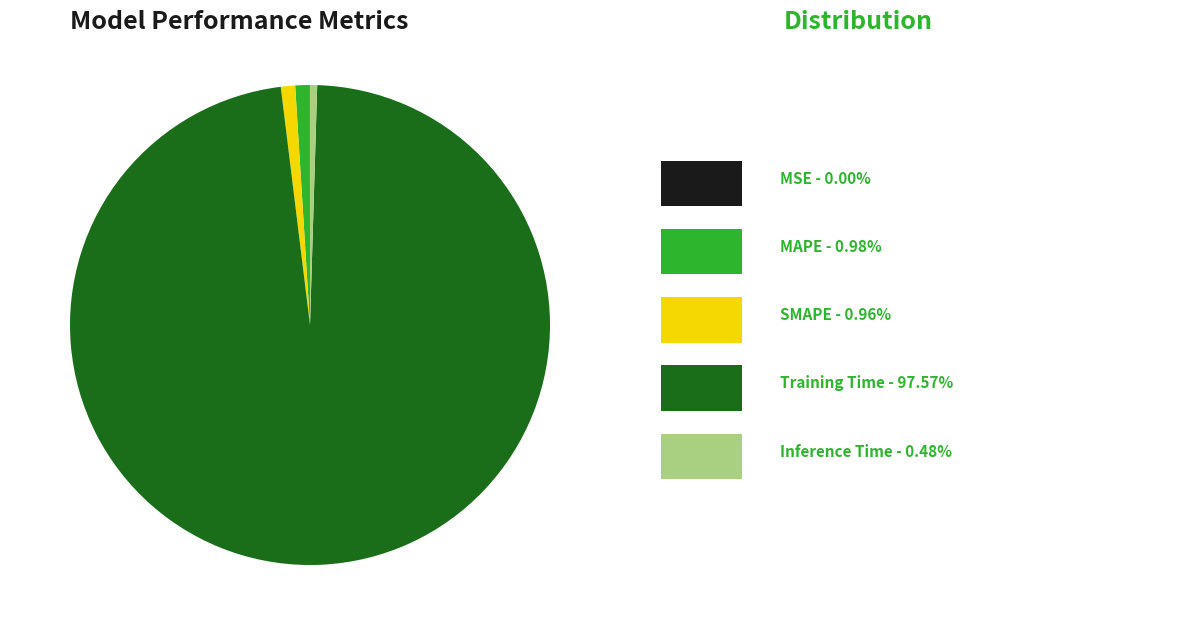

Is there a majority slice in this chart?

Yes